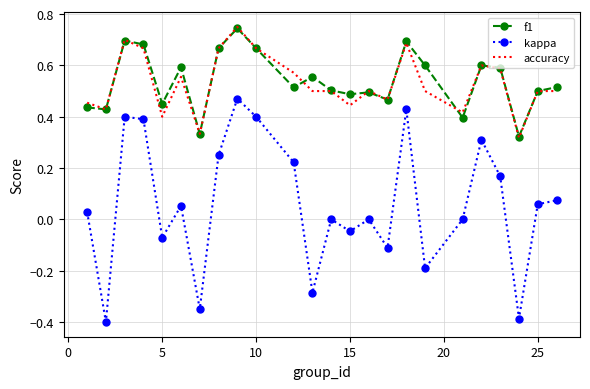

Which series has the widest spread of values?

kappa